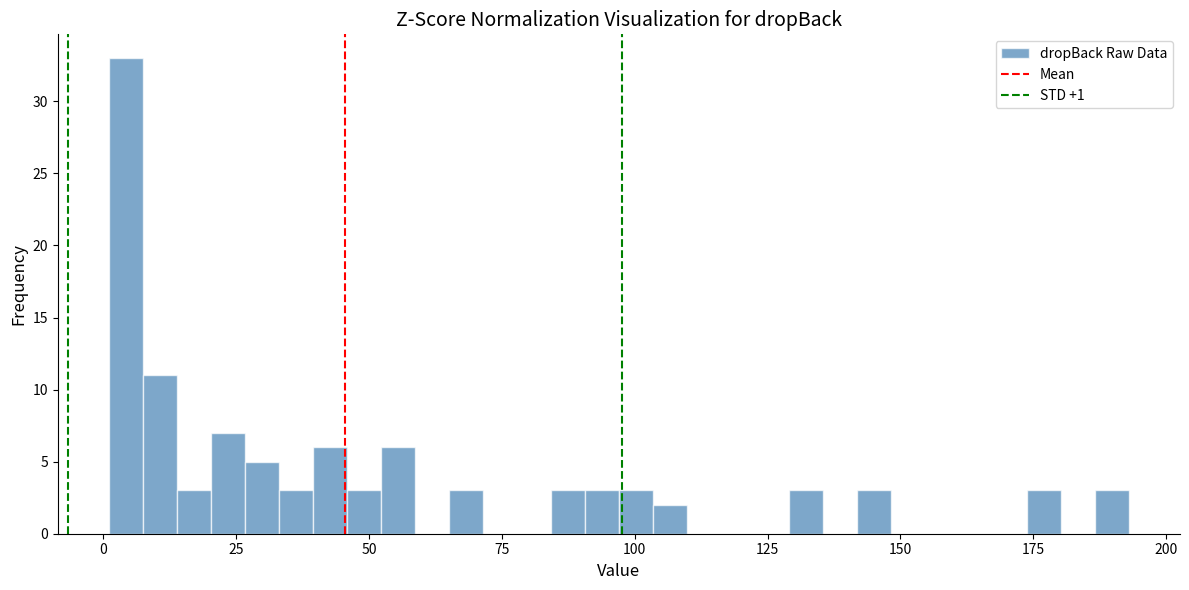

Around what value on the x-axis is the tallest bar? Give the approximate position of its centre, as read against the axis.

5